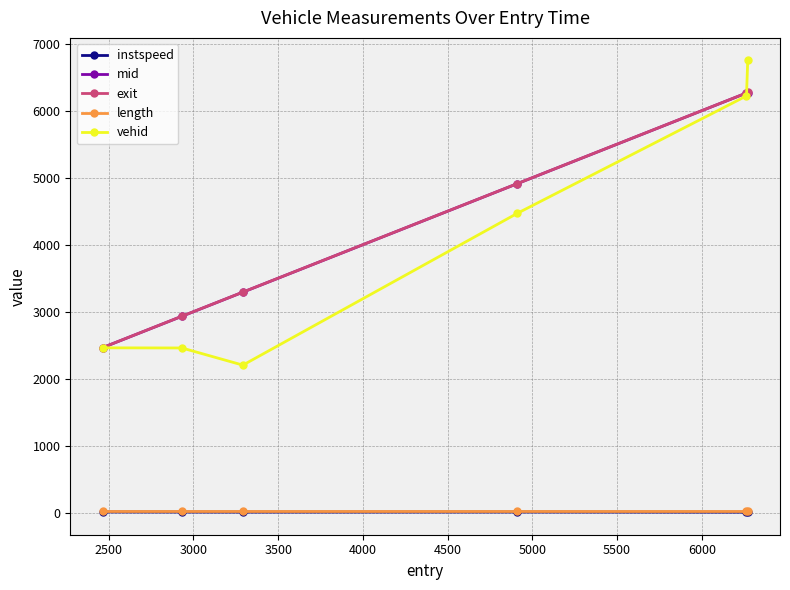

What is the average value of the instspeed series?

11.9